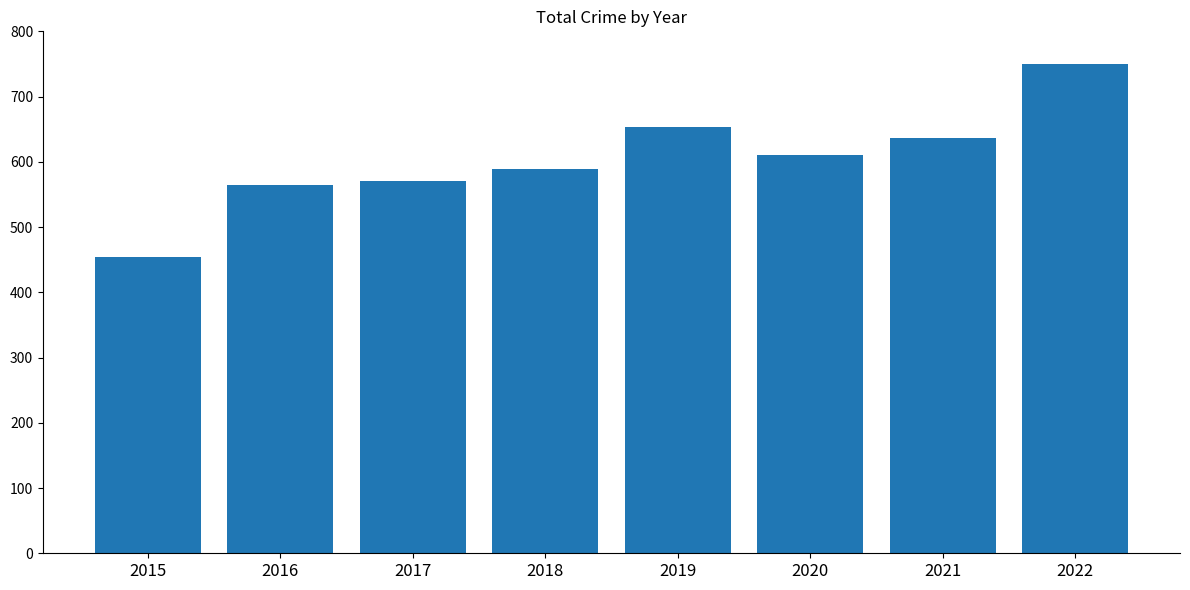

Is it true that the value at 2019 is 1128?

False